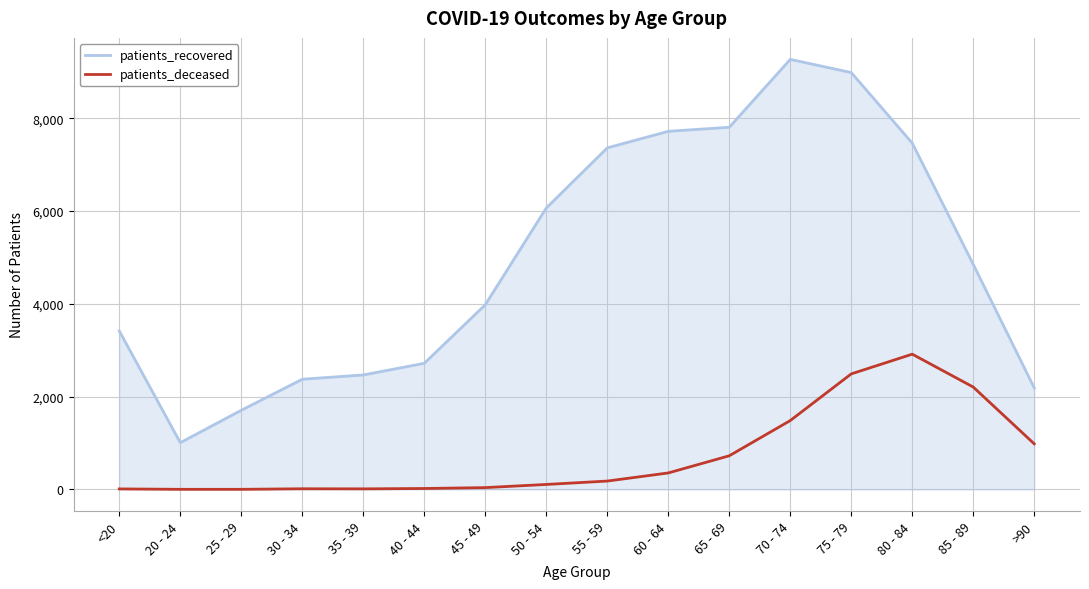

Which series has the largest total across all categories?

patients_recovered